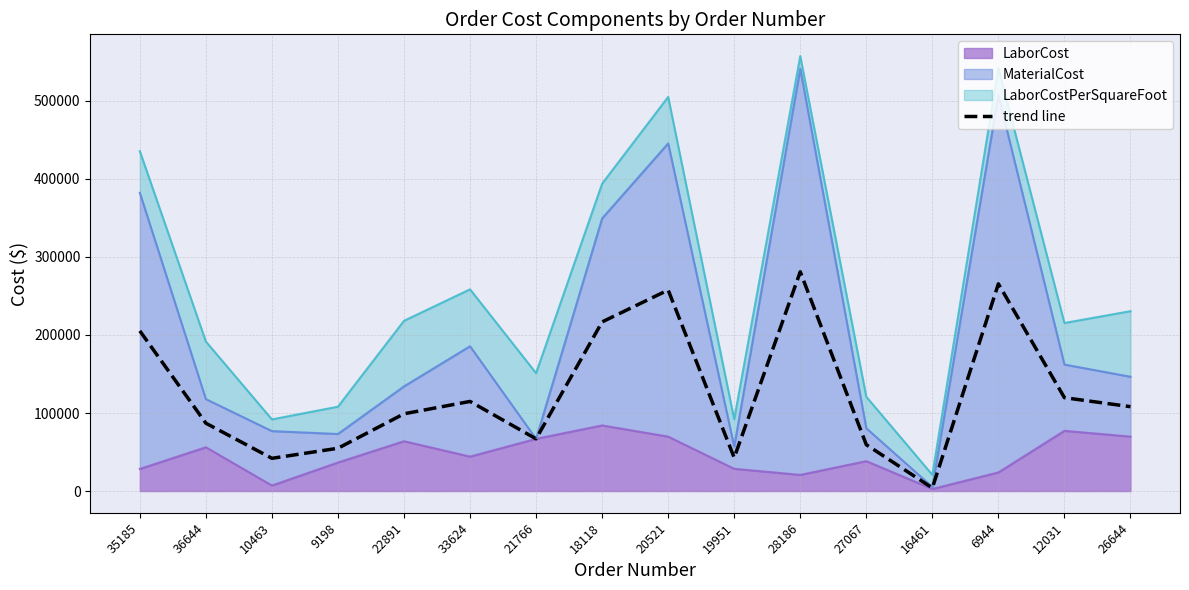

True or false: the data shows 22630.7 at 9198.

False